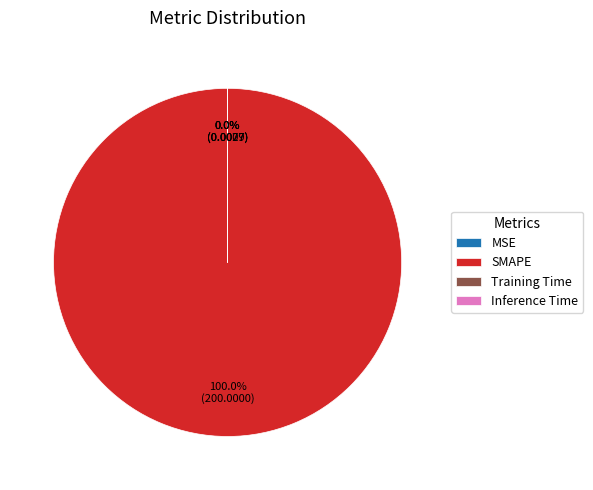

What is the majority slice?

SMAPE